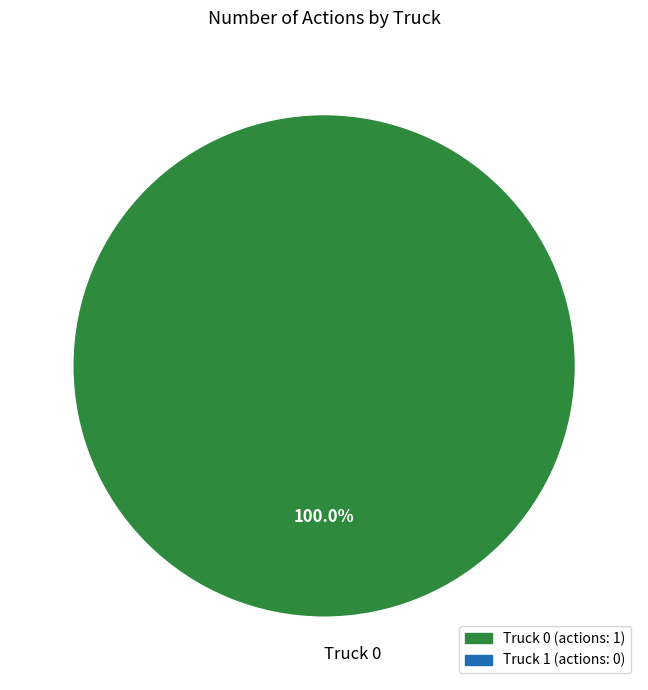

Is there a majority slice in this chart?

Yes